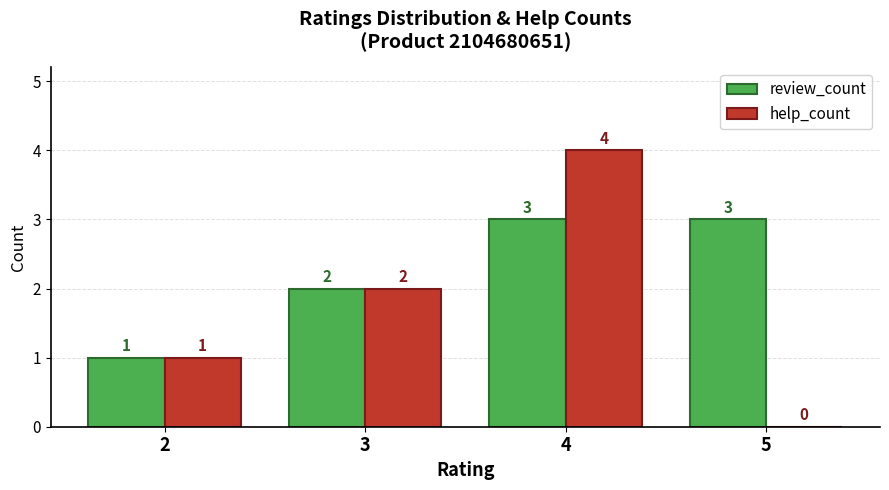

What is the greatest value displayed?

4